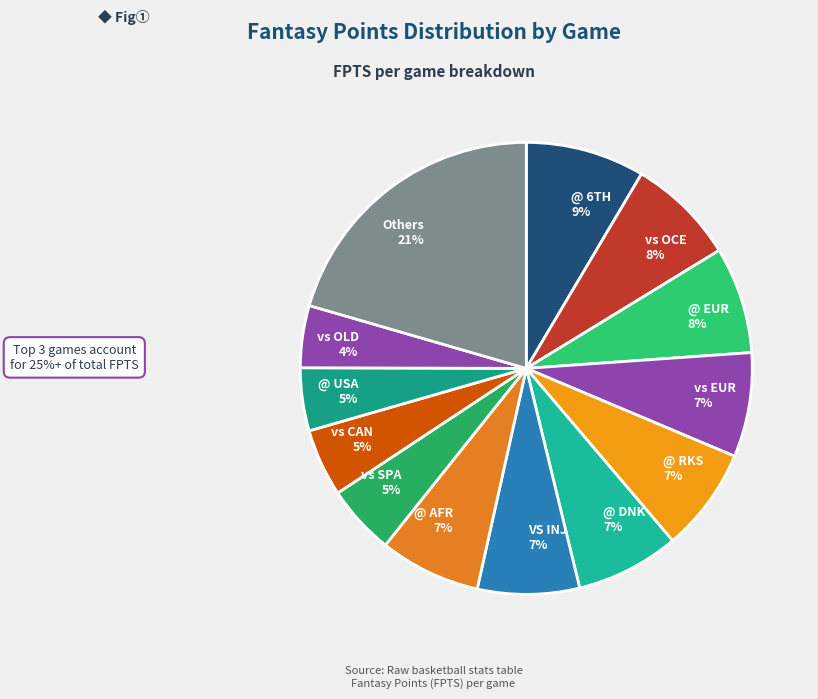

Is the sum of vs OLD and @ EUR greater than half?

No